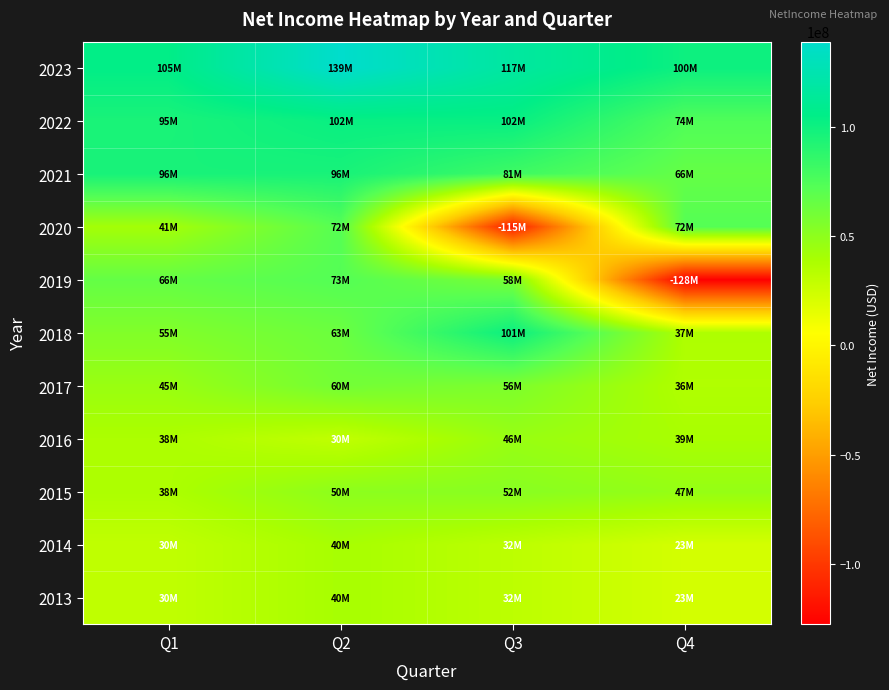

At which category does the chart reach its minimum across all series?

Q4